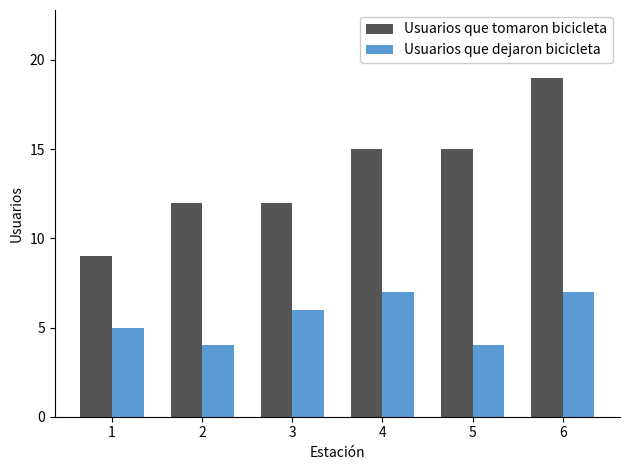

Reading right to left, what are all the values shown in this chart?

Usuarios que tomaron bicicleta: 6=19	5=15	4=15	3=12	2=12	1=9
Usuarios que dejaron bicicleta: 6=7	5=4	4=7	3=6	2=4	1=5